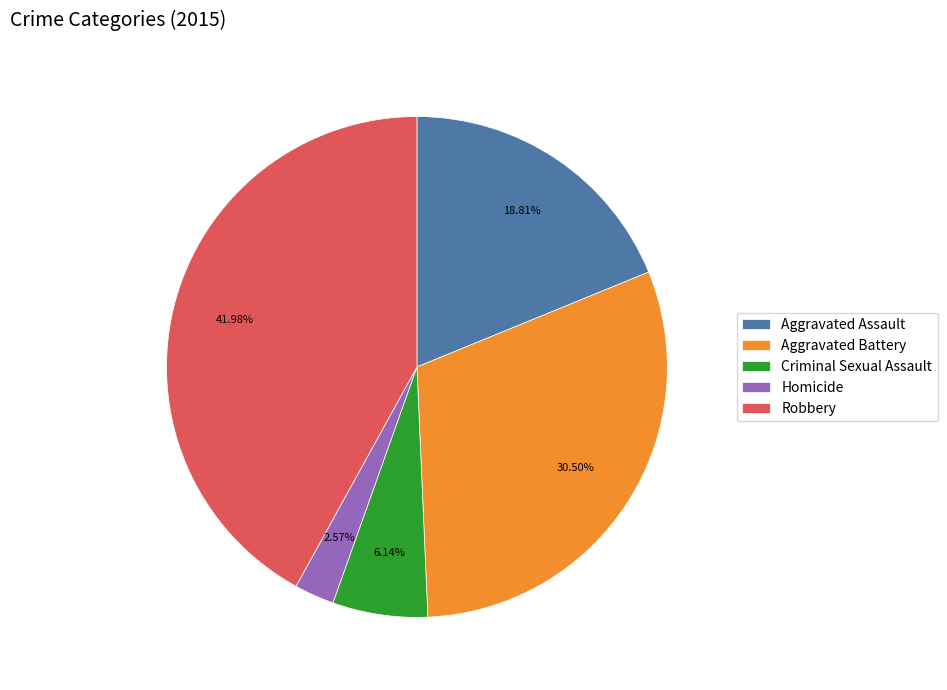

Is there a majority slice in this chart?

No